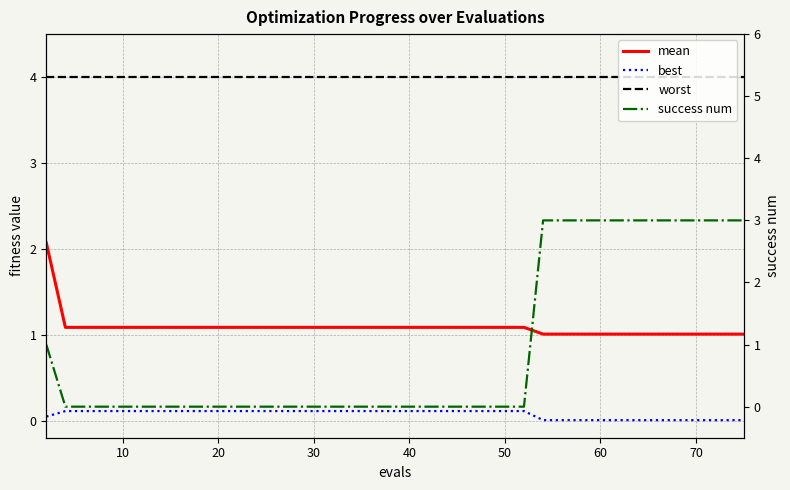

At how many categories does at least one series exceed 0?

40